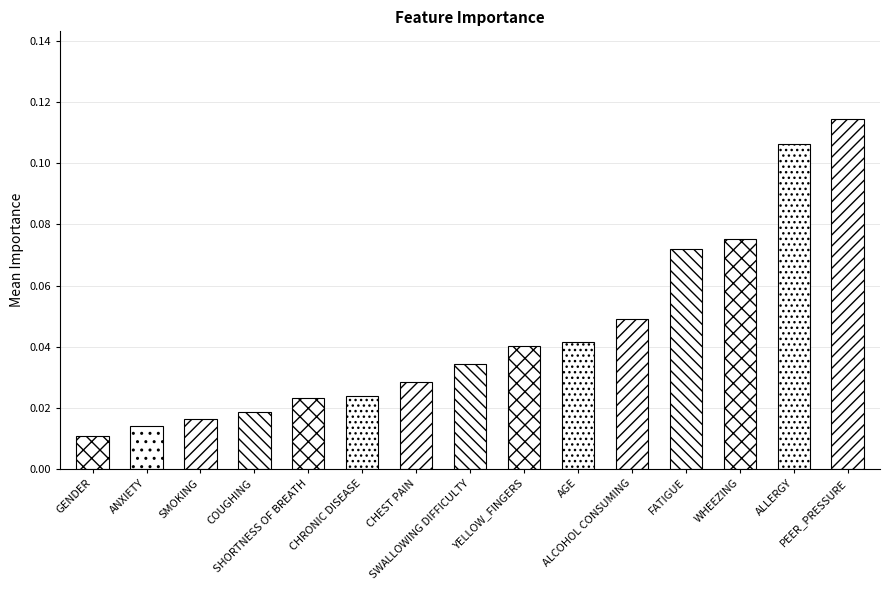

Reading left to right, transcribe all the data shown in this chart.

GENDER=0.0	ANXIETY=0.0	SMOKING=0.0	COUGHING=0.0	SHORTNESS OF BREATH=0.0	CHRONIC DISEASE=0.0	CHEST PAIN=0.0	SWALLOWING DIFFICULTY=0.0	YELLOW_FINGERS=0.0	AGE=0.0	ALCOHOL CONSUMING=0.0	FATIGUE=0.1	WHEEZING=0.1	ALLERGY=0.1	PEER_PRESSURE=0.1